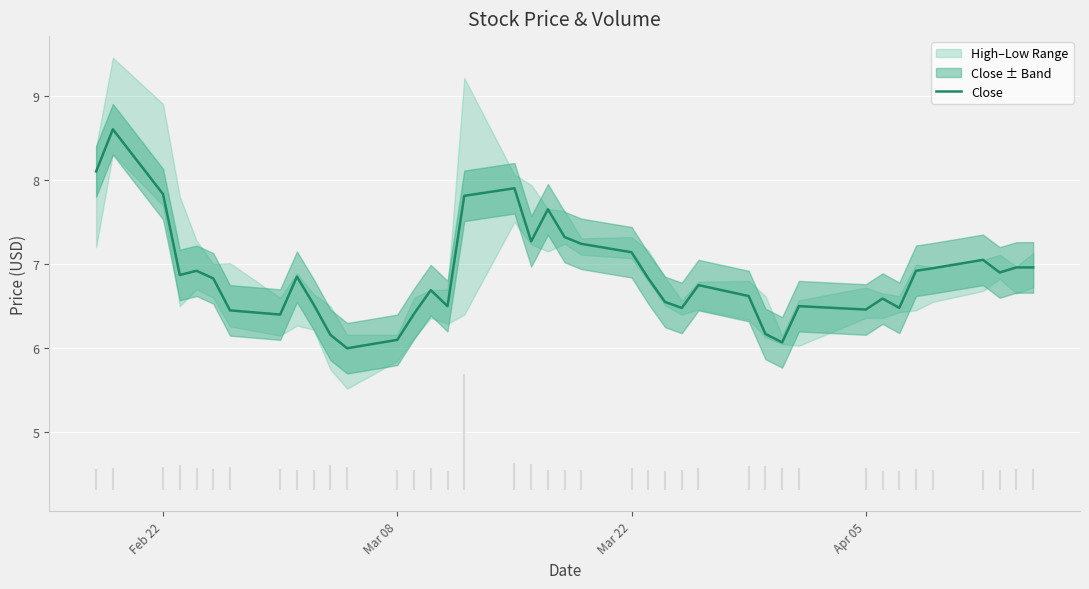

What is the minimum value for Close?

6.0